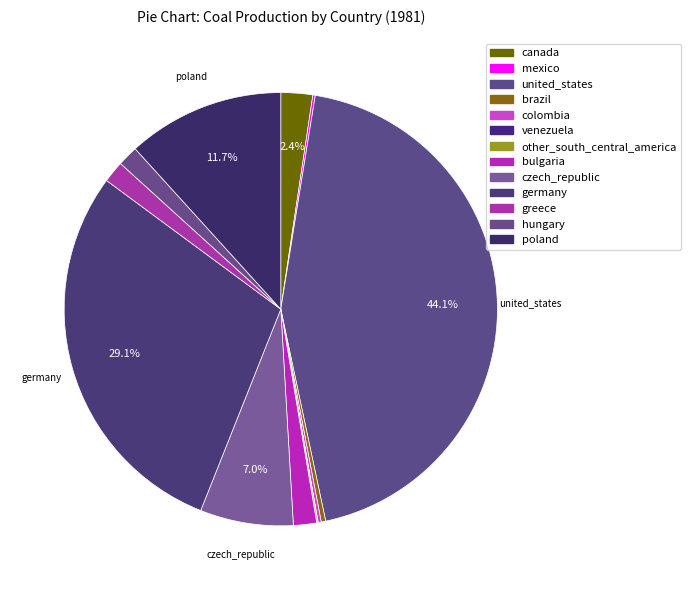

How many segments does this pie chart have?

13